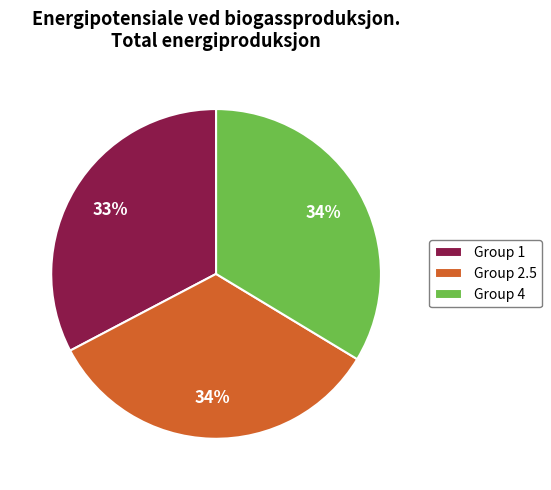

To the nearest percent, what percentage of the pie is Group 4?

34%